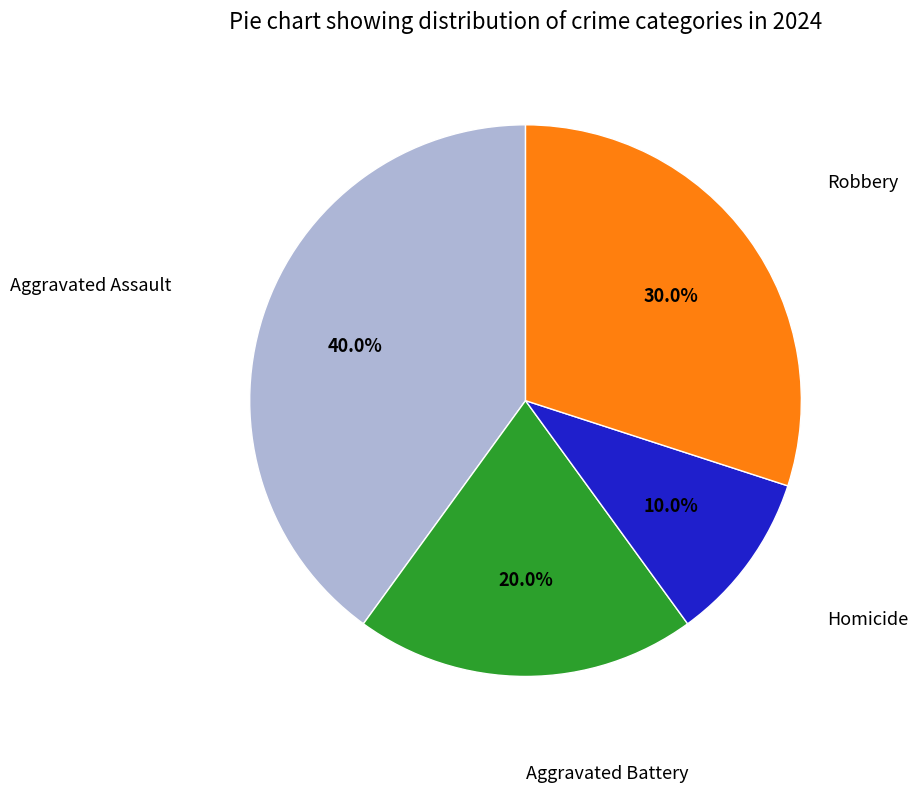

Is there a majority slice in this chart?

No